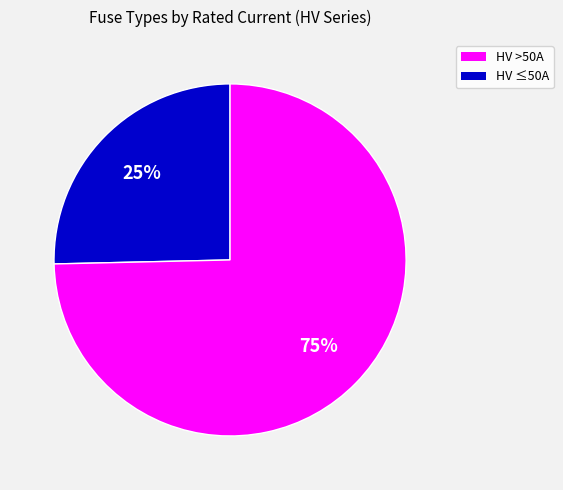

Is there any slice that represents more than half of the pie?

Yes